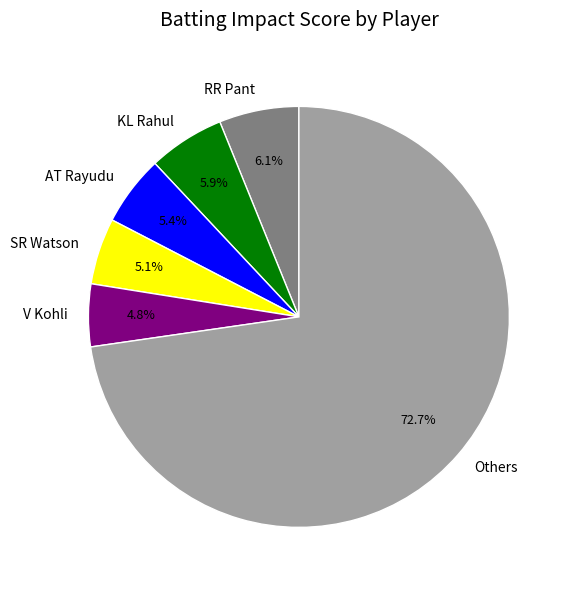

What is the largest slice in the pie chart?

Others